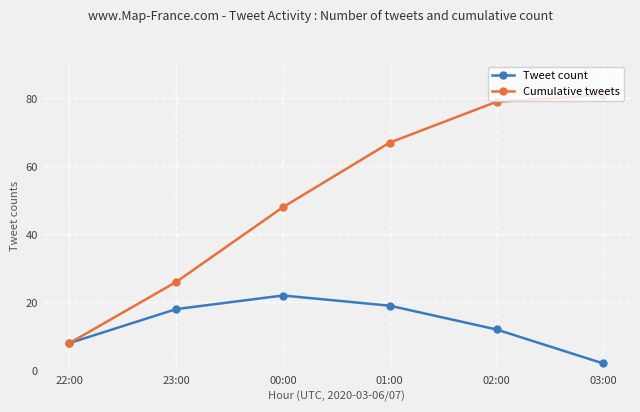

What is the label of the 2nd point from the left?

23:00